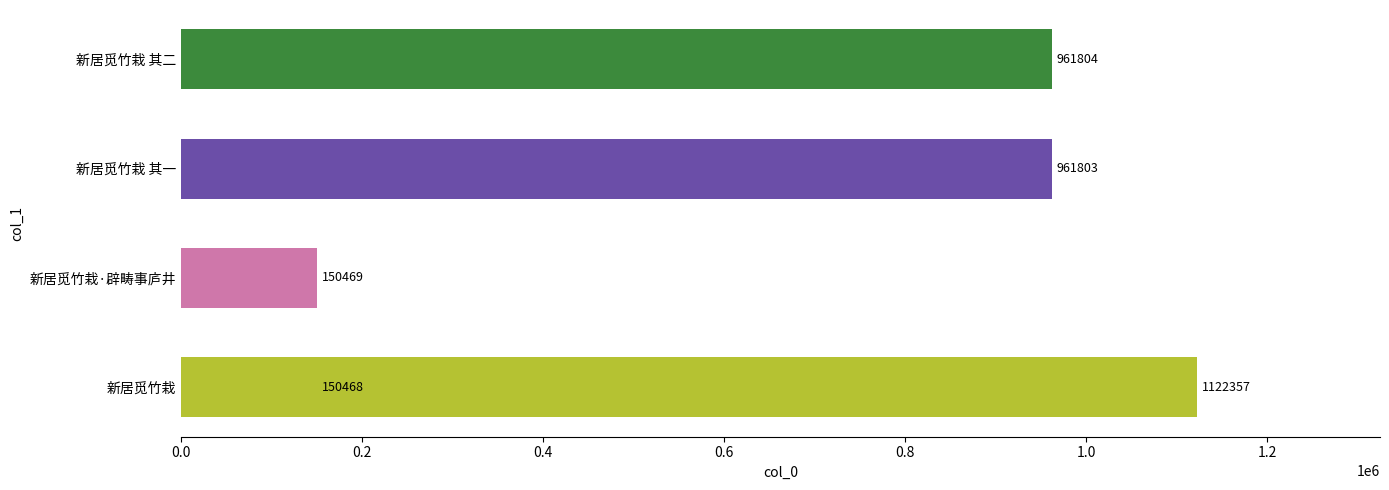

What is the average value?

669380